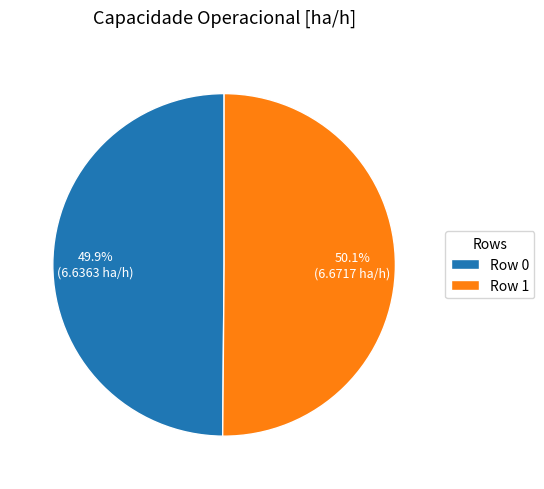

Is it true that Row 1 is 50% of the pie?

True